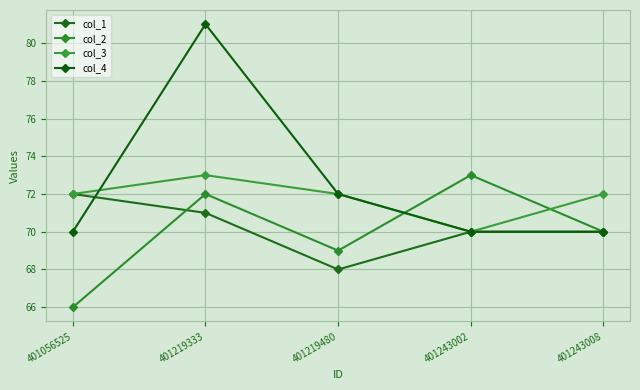

After their last crossing, which series has the higher values: col_1 or col_2?

col_2